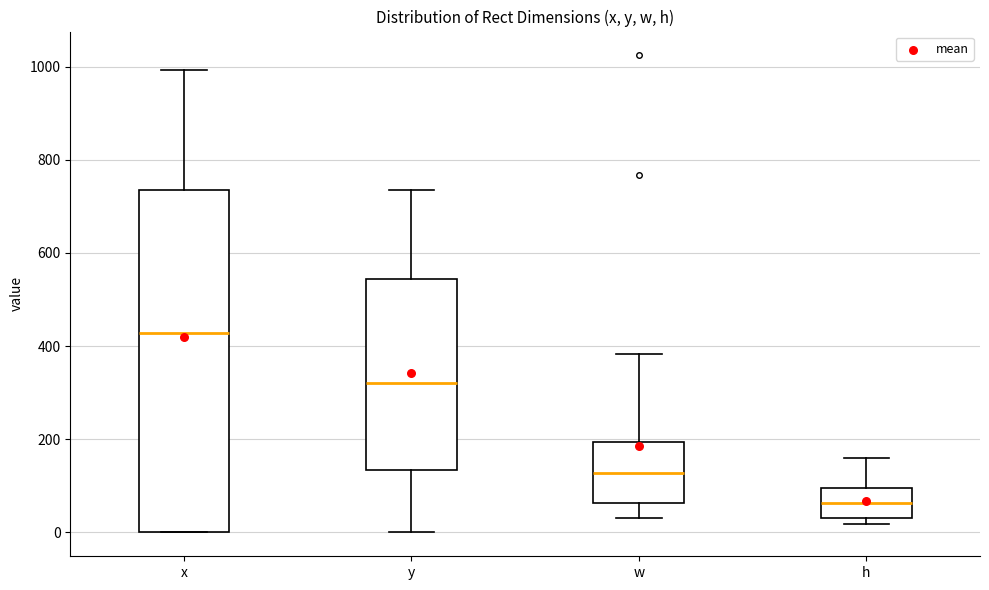

Which box is the tallest, from its lower edge to its upper edge?

x